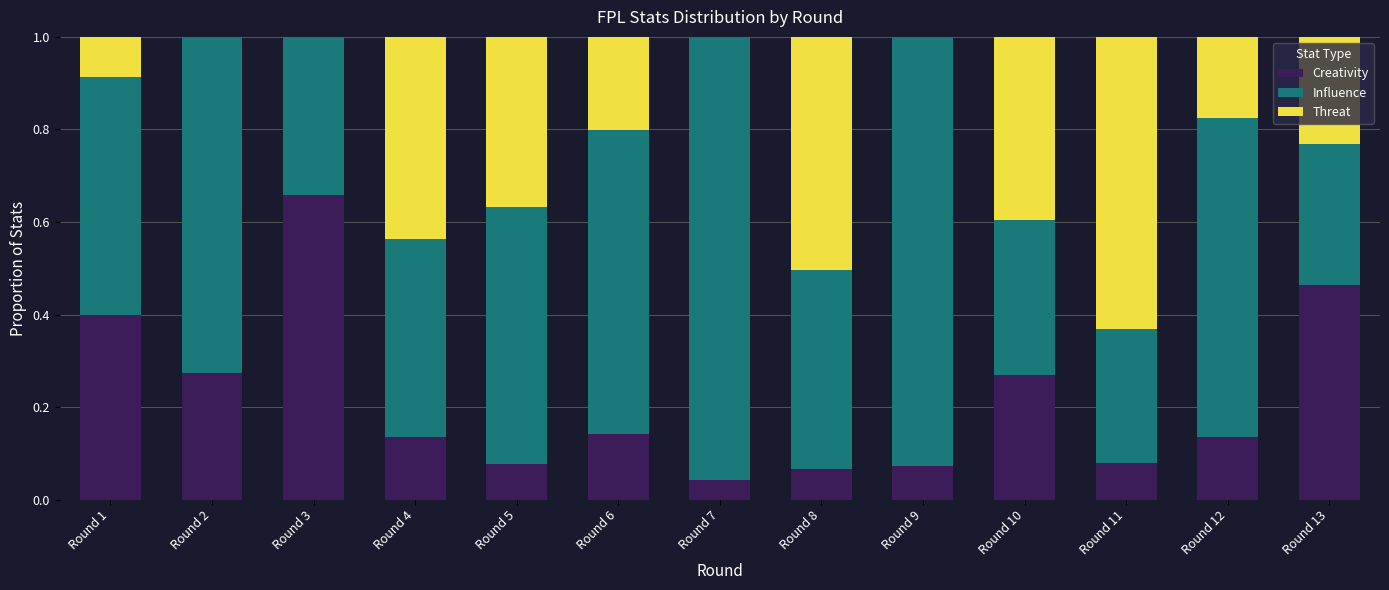

At which label does Creativity reach its peak?

Round 3